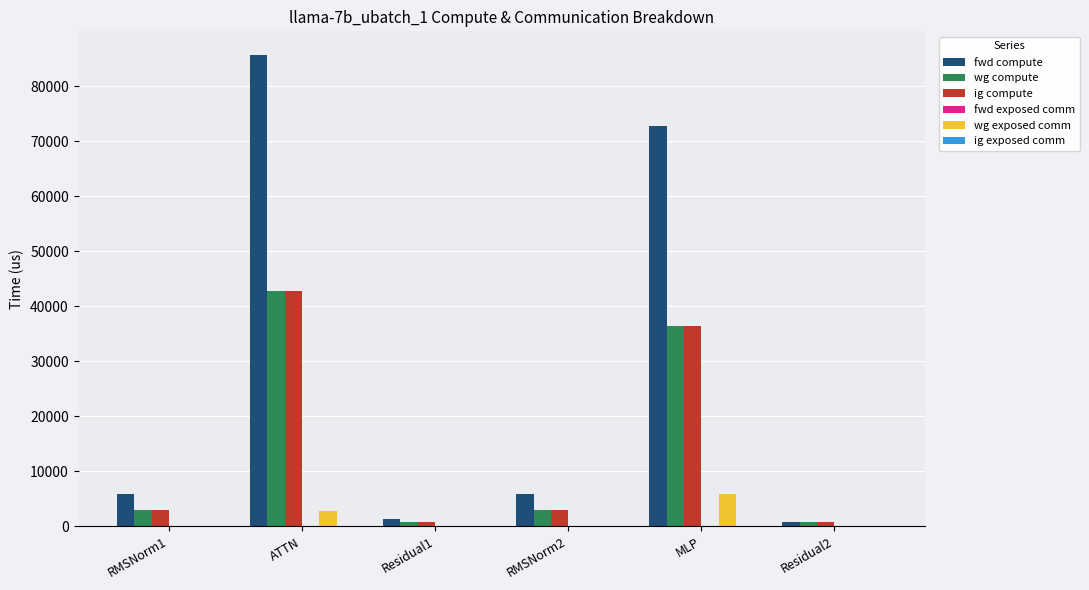

What is the maximum value shown in the chart?

85671.9